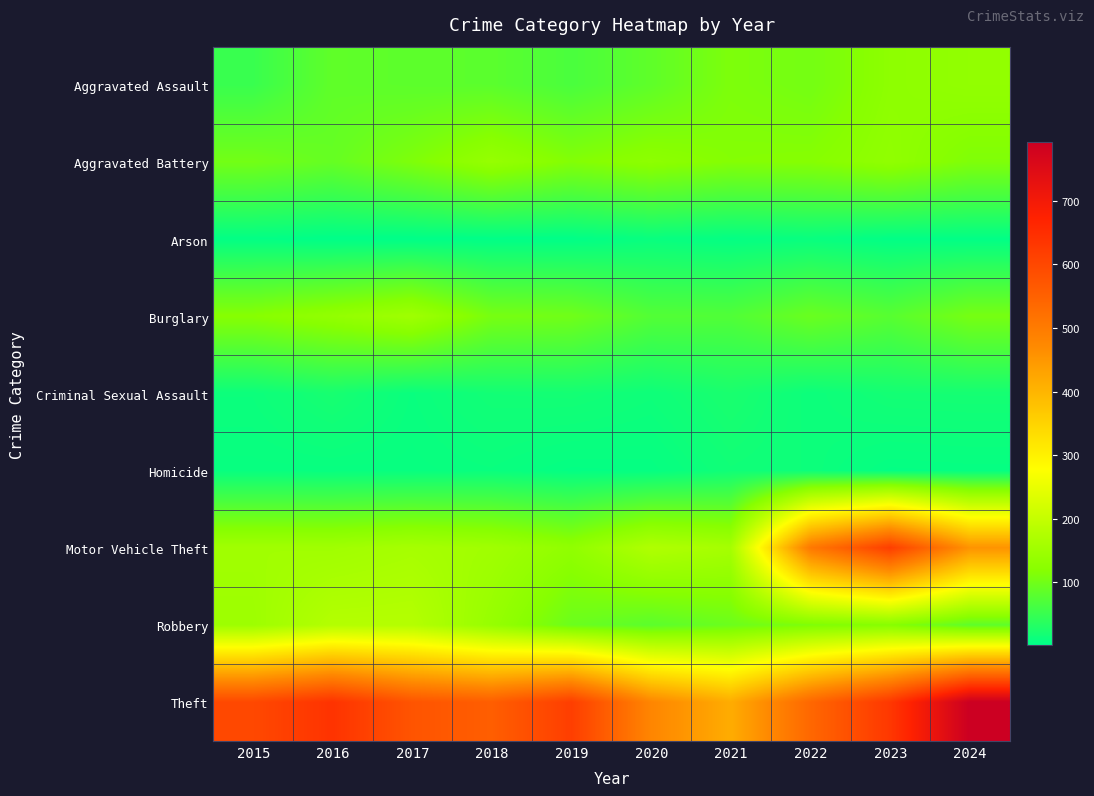

Between 2017 and 2024, which is larger?

2024